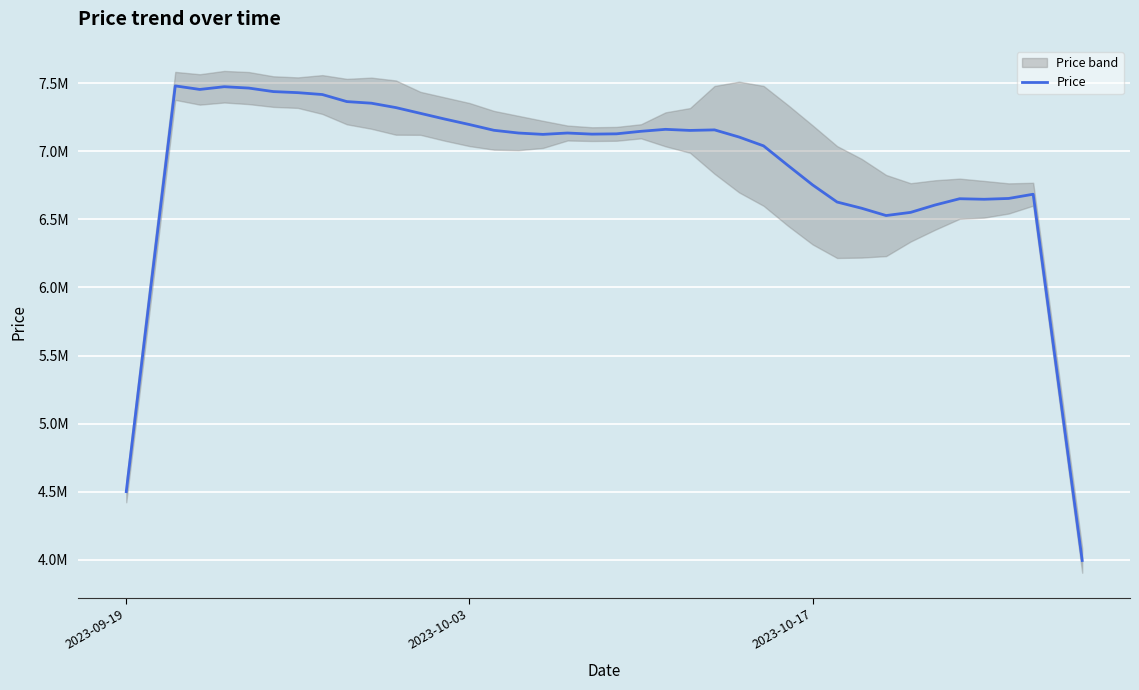

Reading left to right, transcribe all the data shown in this chart.

4501400	5999200	7479000	7453000	7473000	7463000	7437200	7429400	7415600	7363800	7352000	7319800	7277600	7235400	7195400	7153200	7133200	7123200	7133200	7125000	7127200	7145800	7160200	7152200	7156200	7103700	7038900	6894500	6752500	6626700	6581200	6527600	6550800	6605000	6651000	6647000	6653000	6684000	5340000	3996000